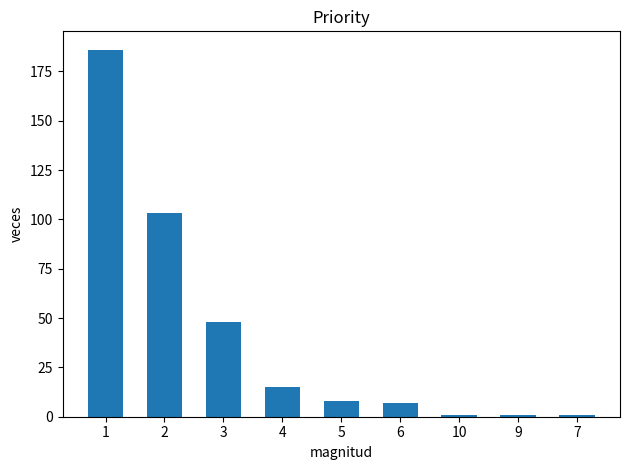

What is the value of the 3rd bar from the left?

48